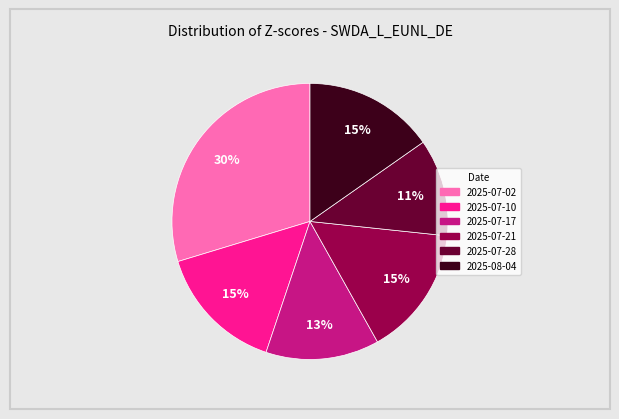

Which has a higher value, 2025-07-02 or 2025-07-17?

2025-07-02